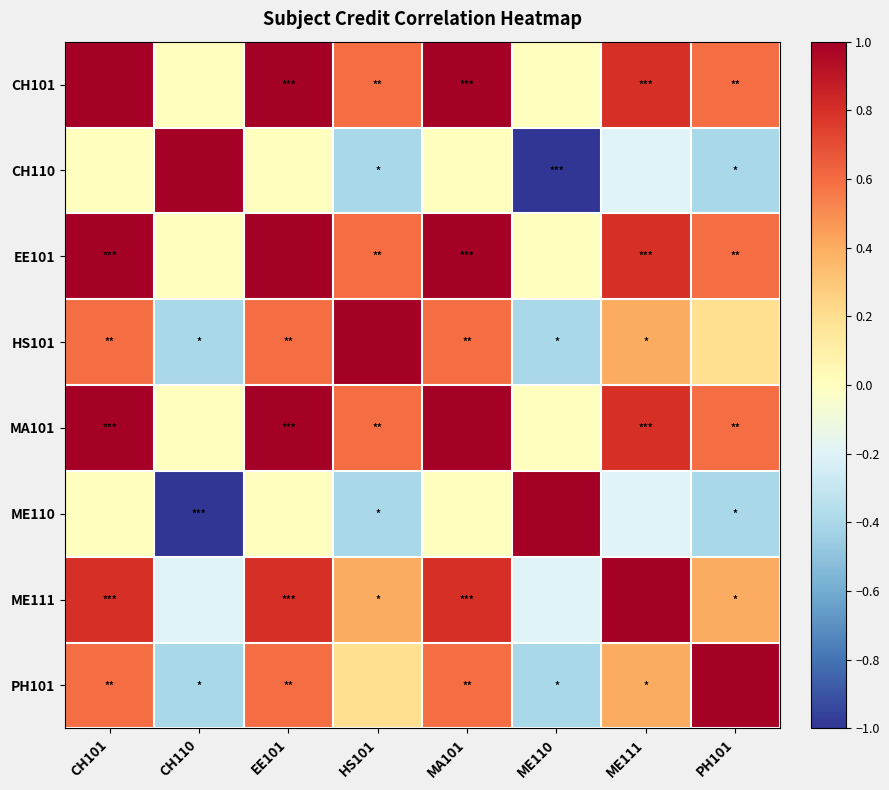

Reading left to right, what are all the values shown in this chart?

CH101: CH101=1.0	CH110=0.0	EE101=1.0	HS101=0.6	MA101=1.0	ME110=0.0	ME111=0.8	PH101=0.6
CH110: CH101=0.0	CH110=1.0	EE101=0.0	HS101=-0.4	MA101=0.0	ME110=-1.0	ME111=-0.2	PH101=-0.4
EE101: CH101=1.0	CH110=0.0	EE101=1.0	HS101=0.6	MA101=1.0	ME110=0.0	ME111=0.8	PH101=0.6
HS101: CH101=0.6	CH110=-0.4	EE101=0.6	HS101=1.0	MA101=0.6	ME110=-0.4	ME111=0.4	PH101=0.2
MA101: CH101=1.0	CH110=0.0	EE101=1.0	HS101=0.6	MA101=1.0	ME110=0.0	ME111=0.8	PH101=0.6
ME110: CH101=0.0	CH110=-1.0	EE101=0.0	HS101=-0.4	MA101=0.0	ME110=1.0	ME111=-0.2	PH101=-0.4
ME111: CH101=0.8	CH110=-0.2	EE101=0.8	HS101=0.4	MA101=0.8	ME110=-0.2	ME111=1.0	PH101=0.4
PH101: CH101=0.6	CH110=-0.4	EE101=0.6	HS101=0.2	MA101=0.6	ME110=-0.4	ME111=0.4	PH101=1.0